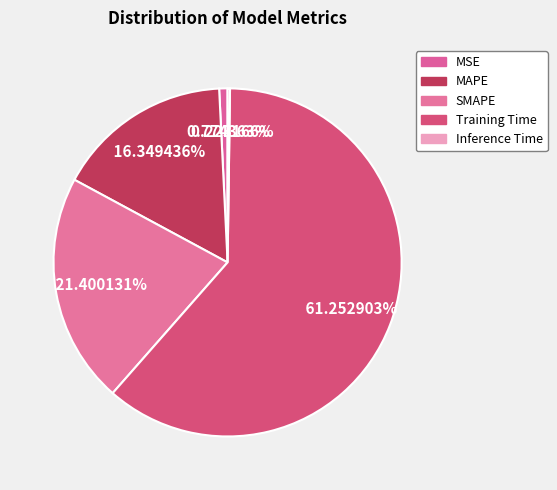

Does any single category account for the majority?

Yes